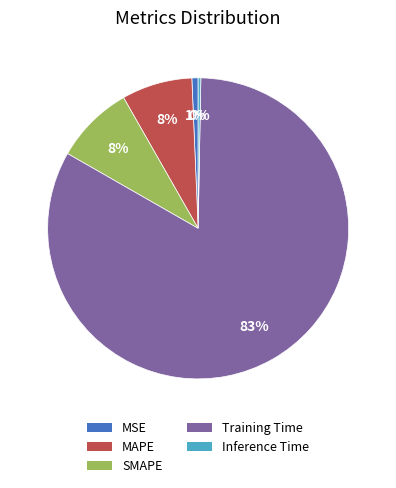

Is Inference Time the majority of the pie?

No